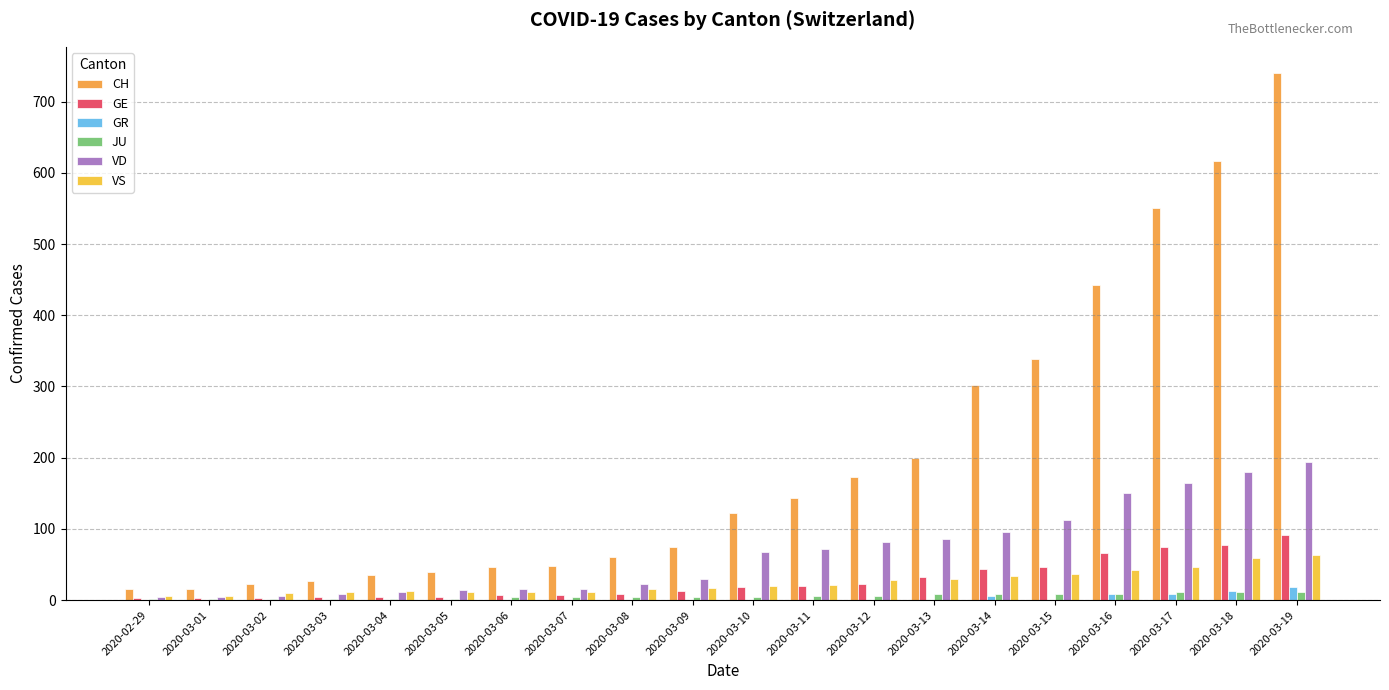

Which series has the widest spread of values?

CH